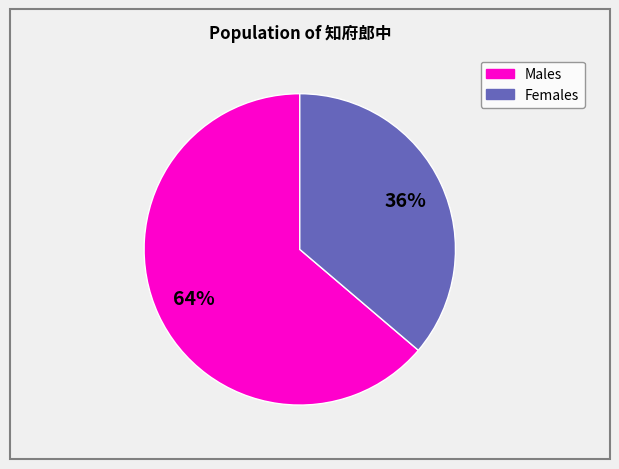

Does any single category account for the majority?

Yes